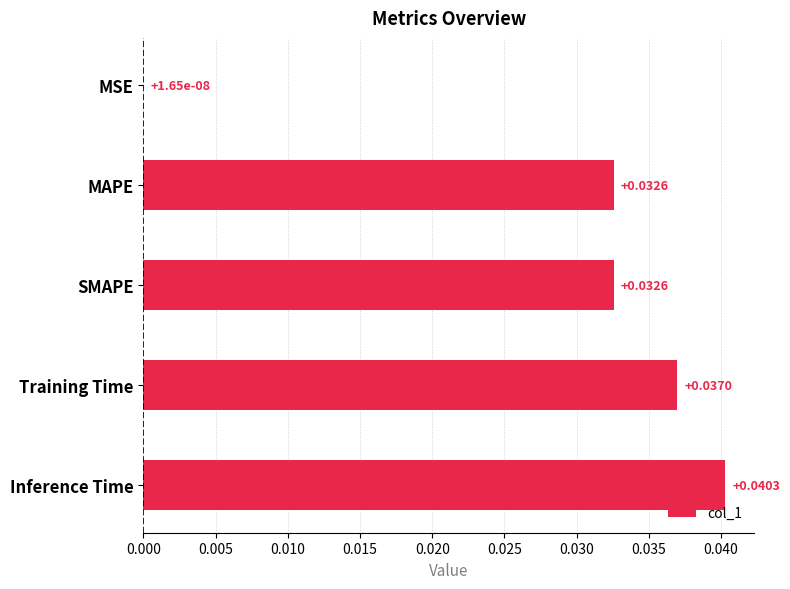

Which label corresponds to the largest value in the chart?

Inference Time